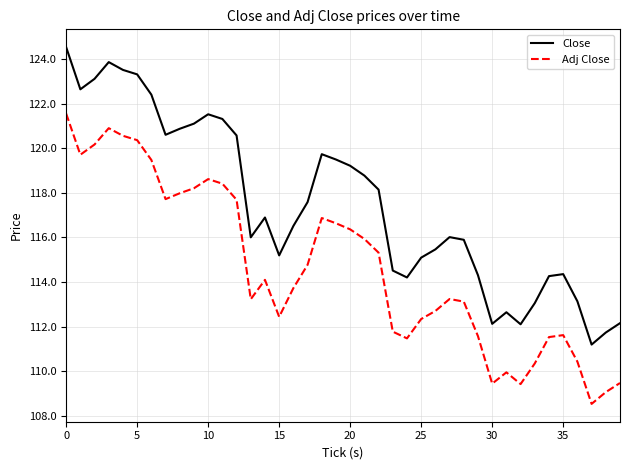

What is the difference between the maximum and minimum values in the Close series?

13.3